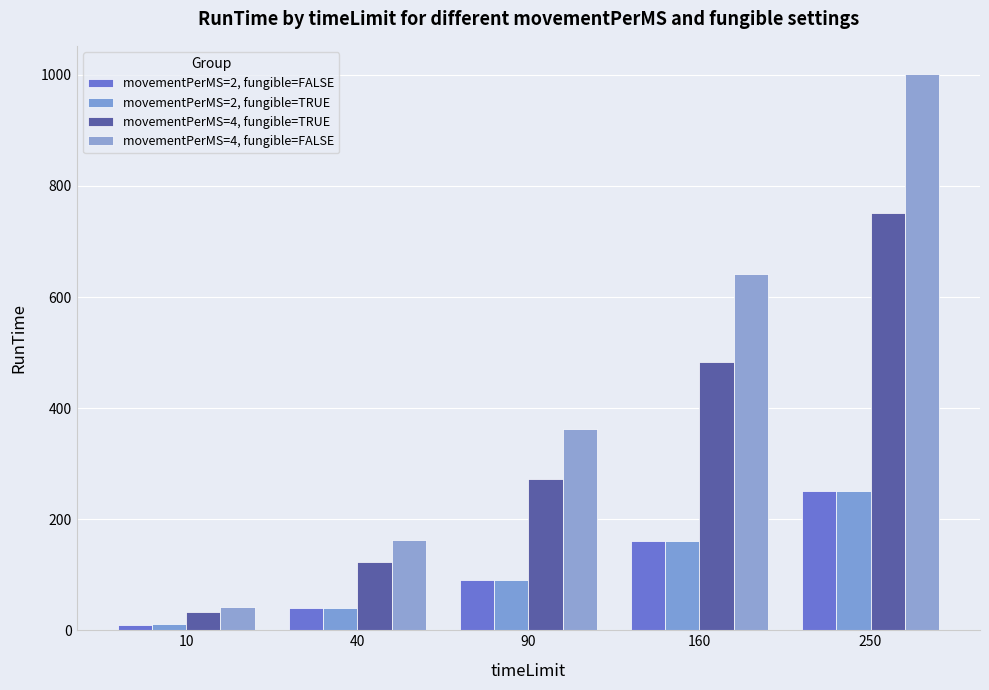

Count the number of data series in this chart.

4